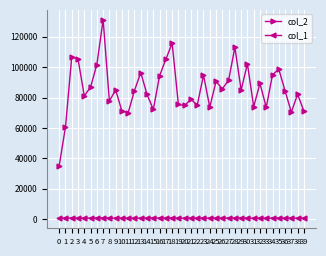

How many categories are shown in the chart?

40